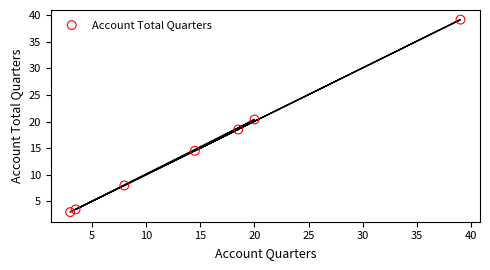

What Y value in the scatter plot is closest to 21?

20.4